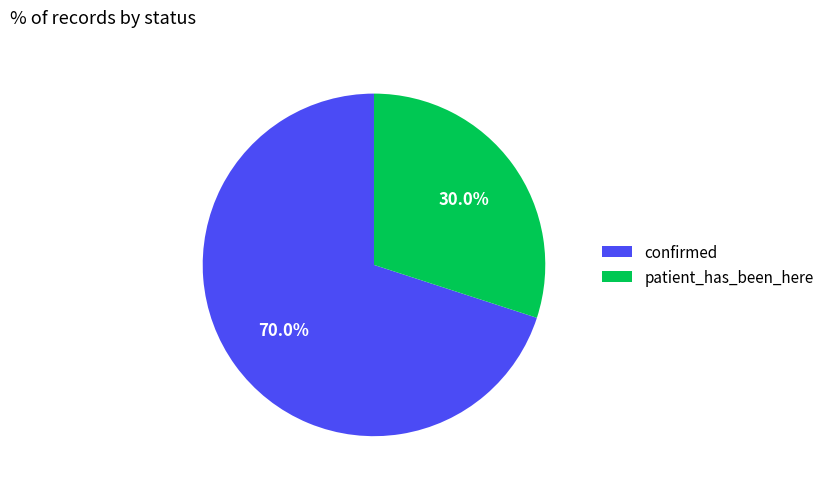

Is there any slice that represents more than half of the pie?

Yes